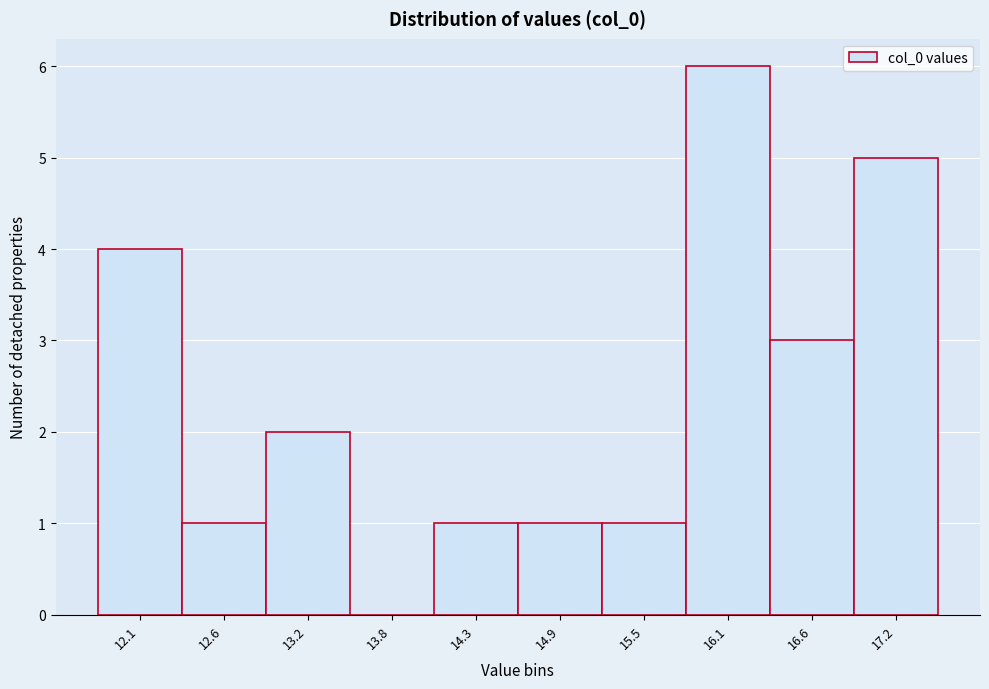

Reading right to left, extract all data points from this chart.

17.2=5	16.6=3	16.1=6	15.5=1	14.9=1	14.3=1	13.8=0	13.2=2	12.6=1	12.1=4